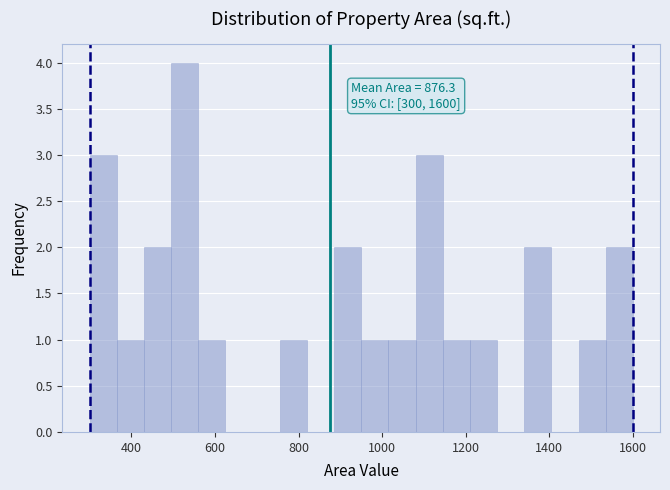

Around what value on the x-axis is the tallest bar? Give the approximate position of its centre, as read against the axis.

520